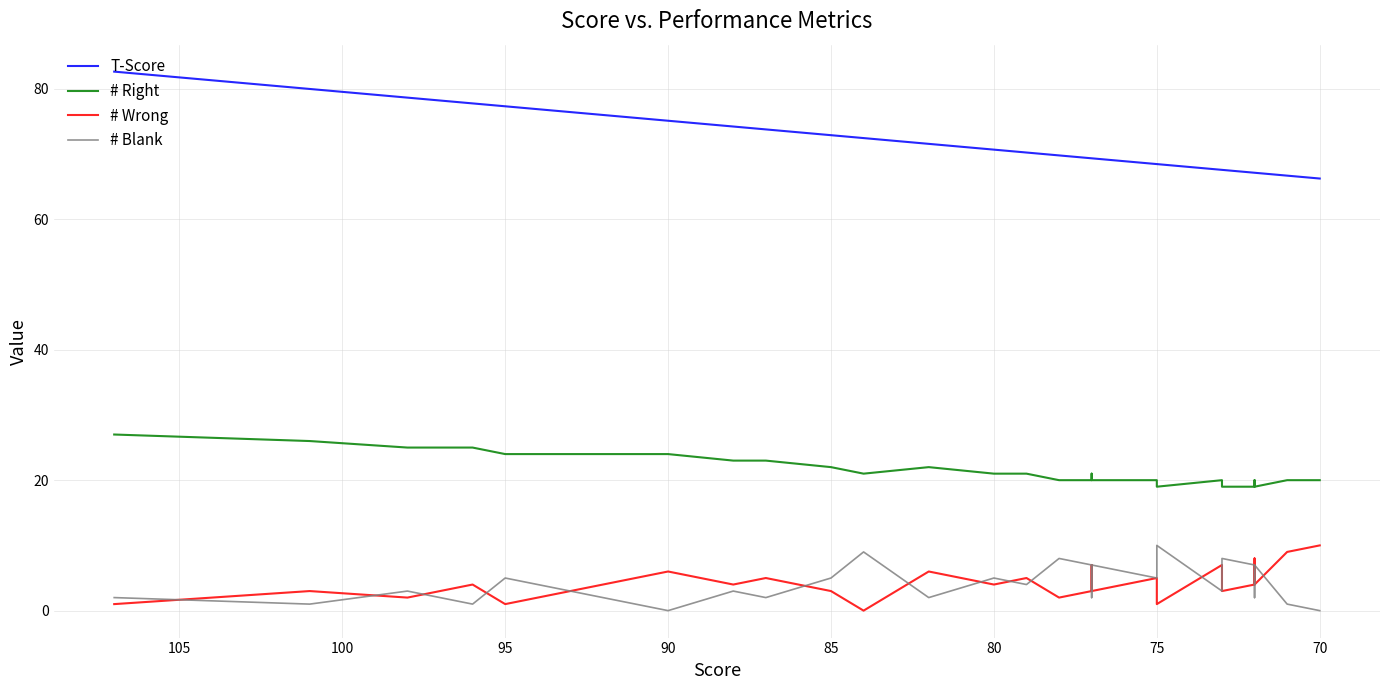

How many distinct data groups are displayed?

4